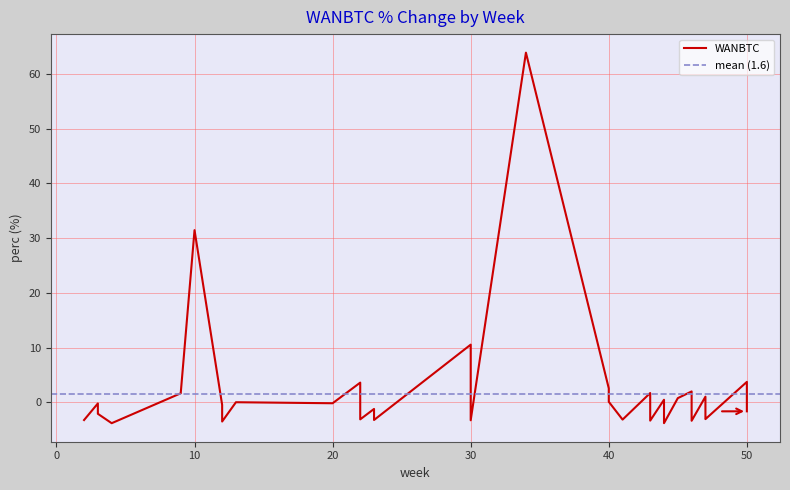

How many lines are shown in the chart?

1